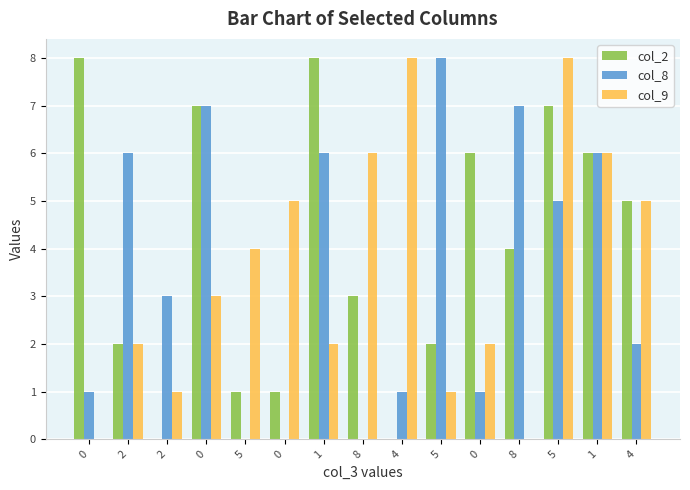

Reading right to left, extract all data points from this chart.

col_2: 4=5	1=6	5=7	8=4	0=6	5=2	4=0	8=3	1=8	0=1	5=1	0=7	2=0	2=2	0=8
col_8: 4=2	1=6	5=5	8=7	0=1	5=8	4=1	8=0	1=6	0=0	5=0	0=7	2=3	2=6	0=1
col_9: 4=5	1=6	5=8	8=0	0=2	5=1	4=8	8=6	1=2	0=5	5=4	0=3	2=1	2=2	0=0